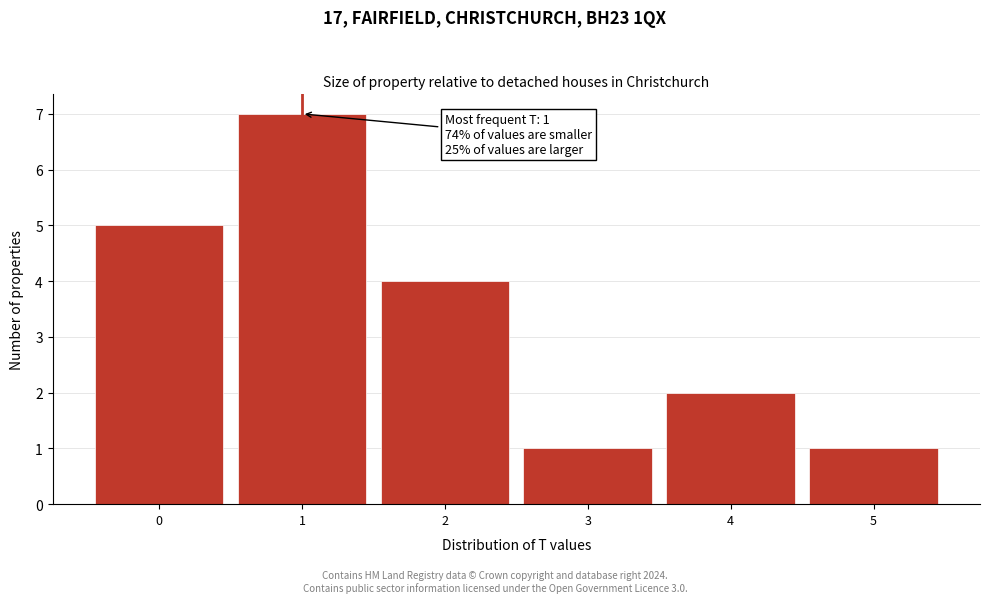

Which range on the x-axis has the tallest bar?

0.5 to 1.5